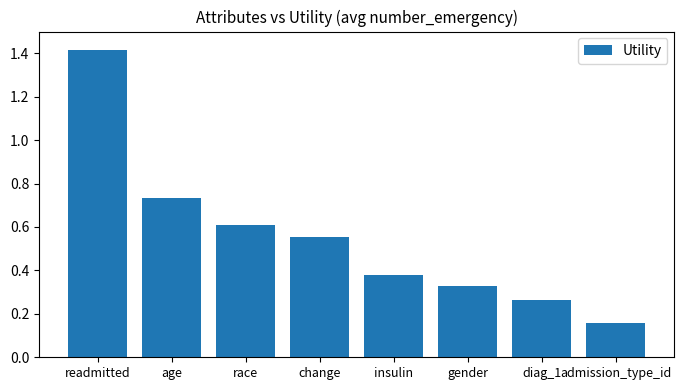

Are the bars grouped side by side (vs. stacked)?

No